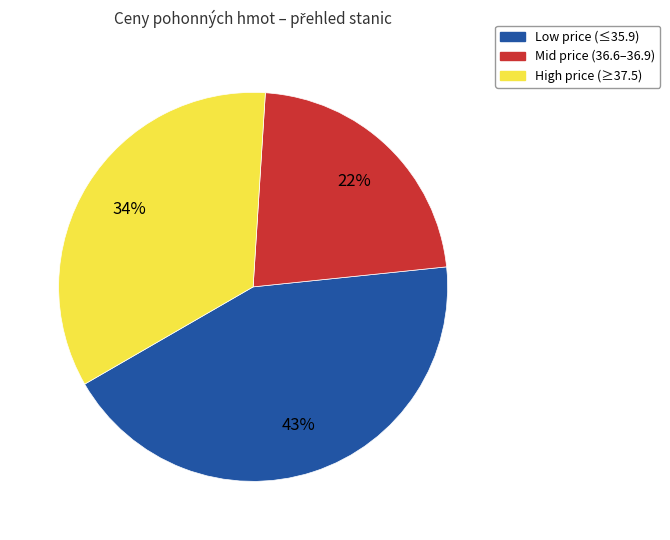

Do Low price (≤35.9) and High price (≥37.5) together represent more than half of the pie?

Yes